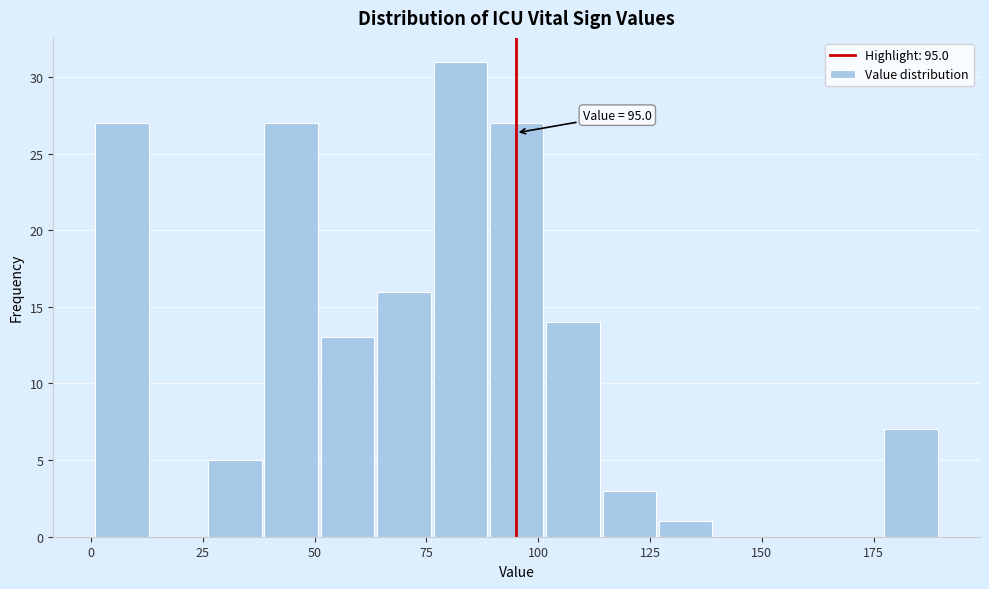

Read against the x-axis, roughly where is the centre of the tallest bar?

85